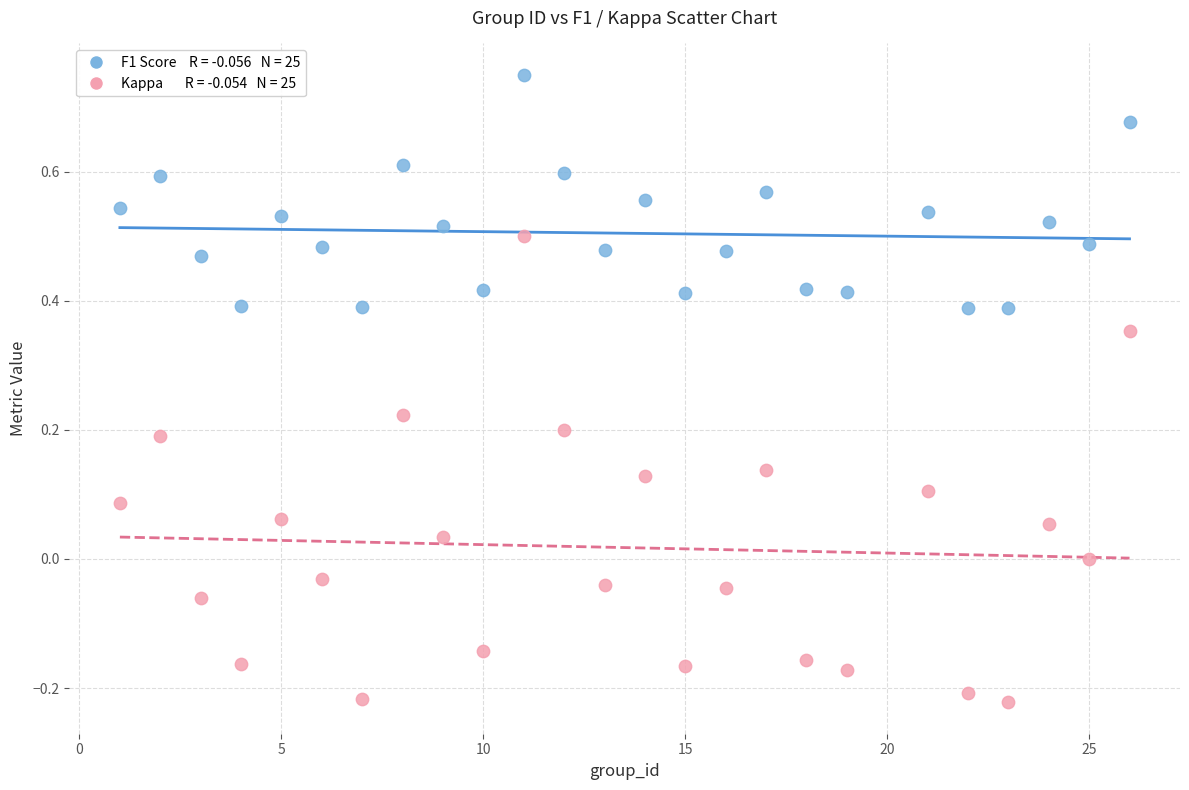

Across all data points, what is the range of Y values (max minus min)?

1.0